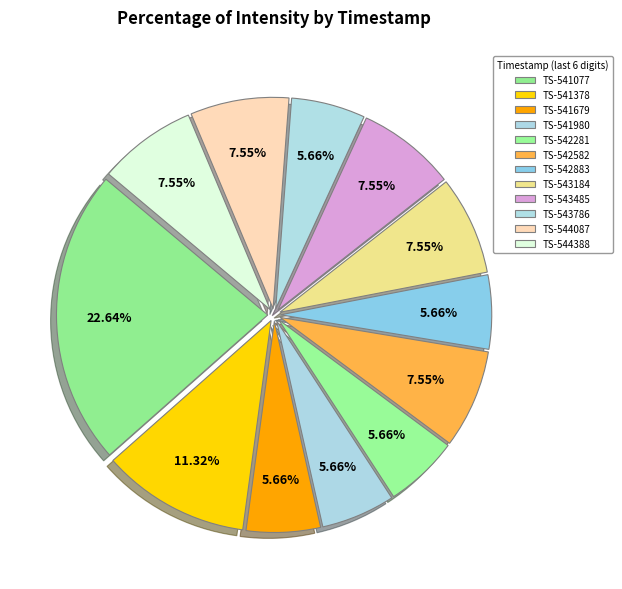

To the nearest percent, what is the average slice percentage?

8%